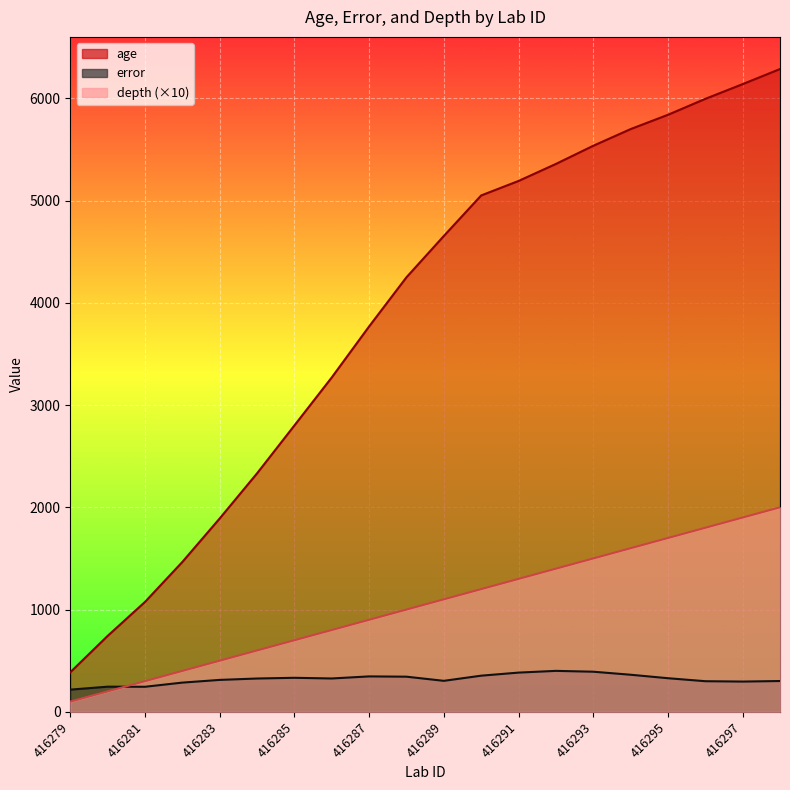

How many series are shown in this chart?

3